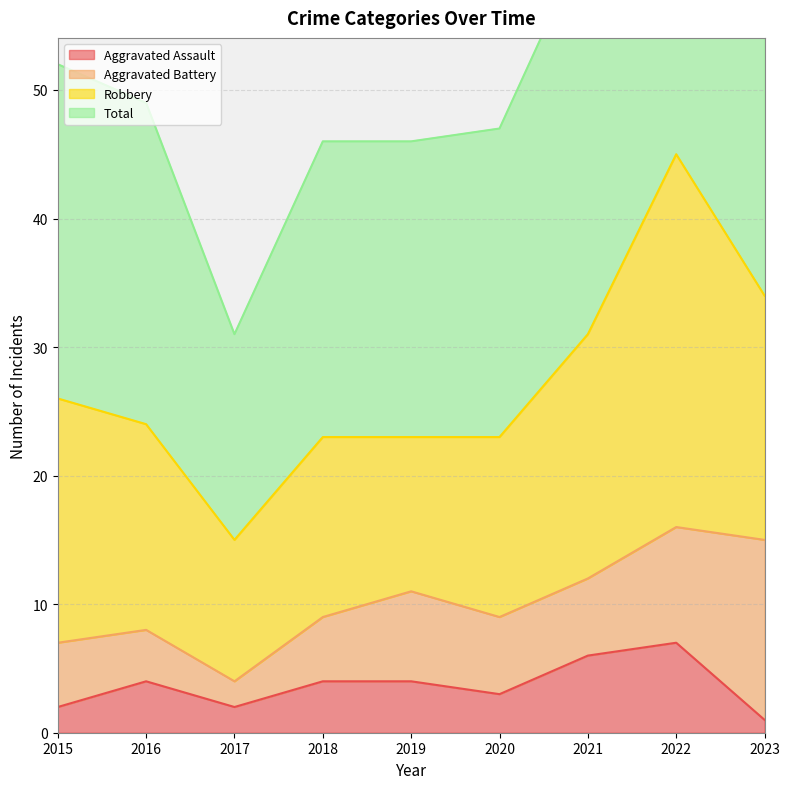

True or false: Aggravated Assault has a value of 1 at 2015.

False